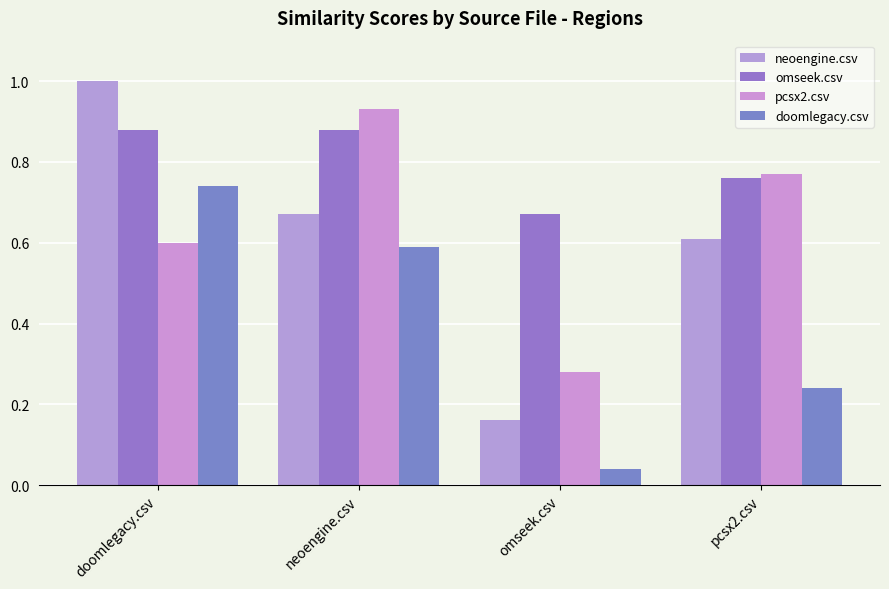

What is the difference between the maximum and minimum values in the omseek.csv series?

0.2